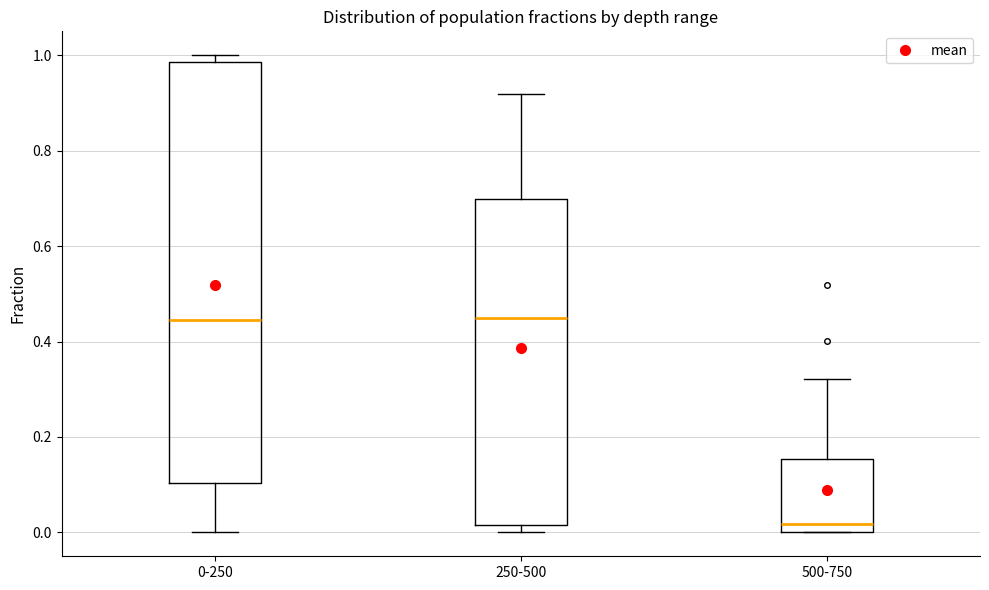

Where is the upper edge of the box for 500-750 on the y-axis? The values are not printed on the chart, so give them approximately, as read against the axis.

0.16